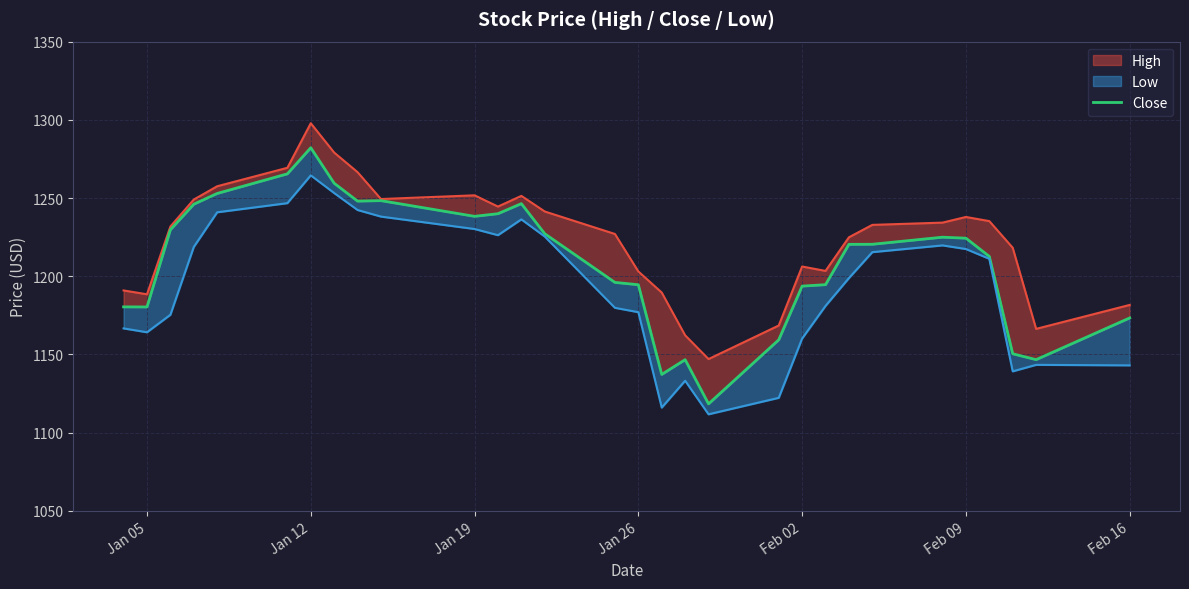

Does the chart have visible grid lines?

Yes